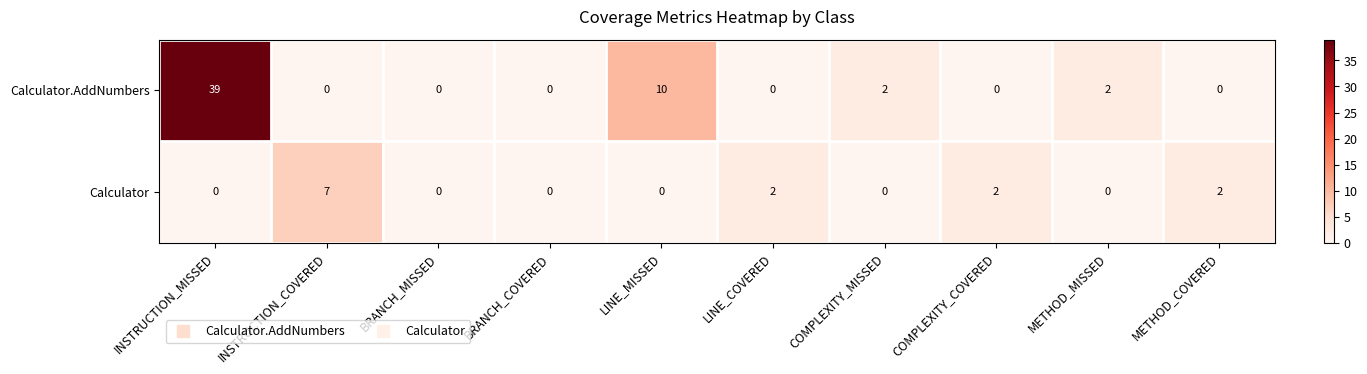

What is the difference between the highest and lowest values at LINE_COVERED?

2